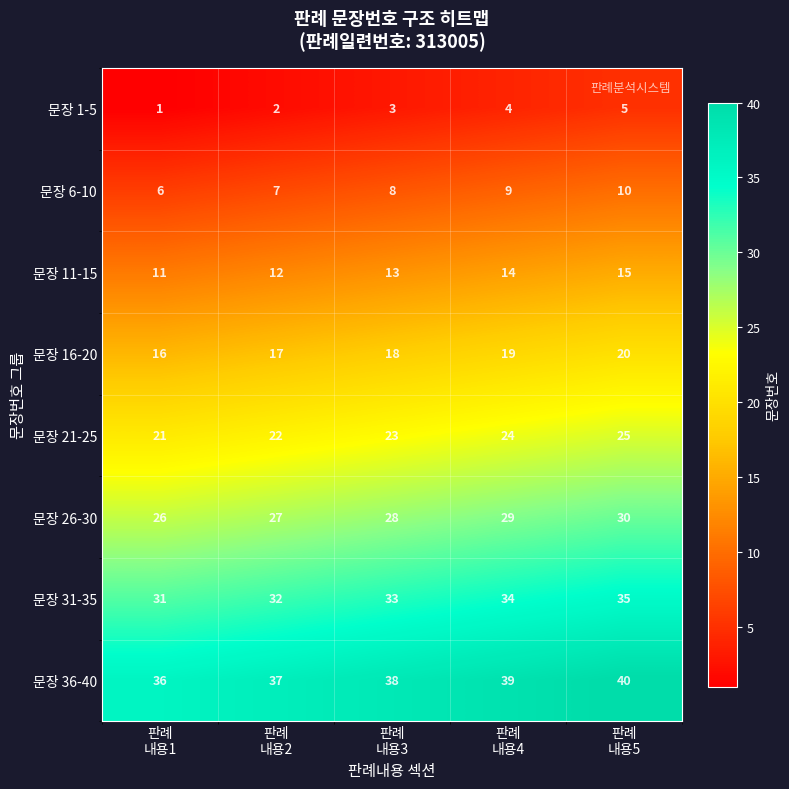

At 판례
내용5, list the series in order from smallest to largest.

문장 1-5, 문장 6-10, 문장 11-15, 문장 16-20, 문장 21-25, 문장 26-30, 문장 31-35, 문장 36-40